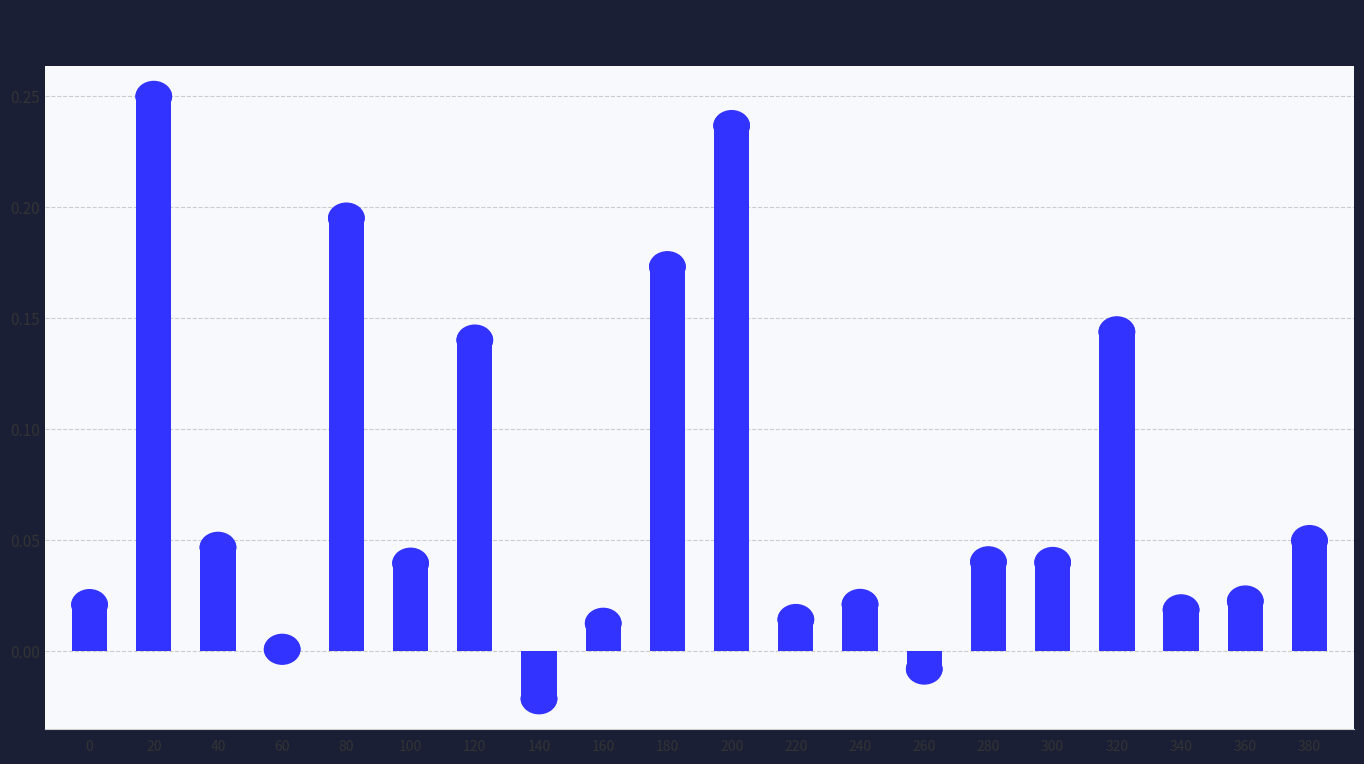

Between 360 and 180, which is larger?

180